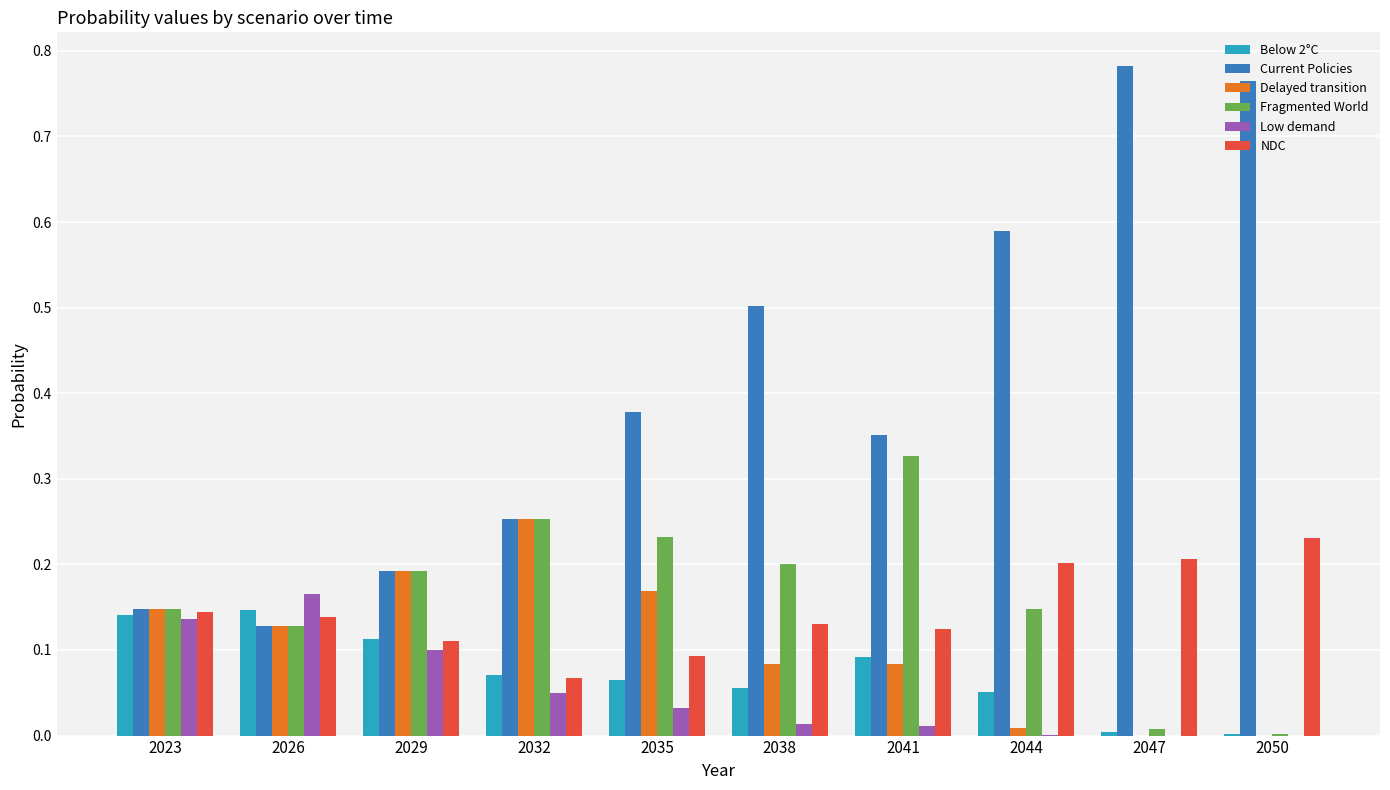

Which category has the highest value in the NDC series?

2050